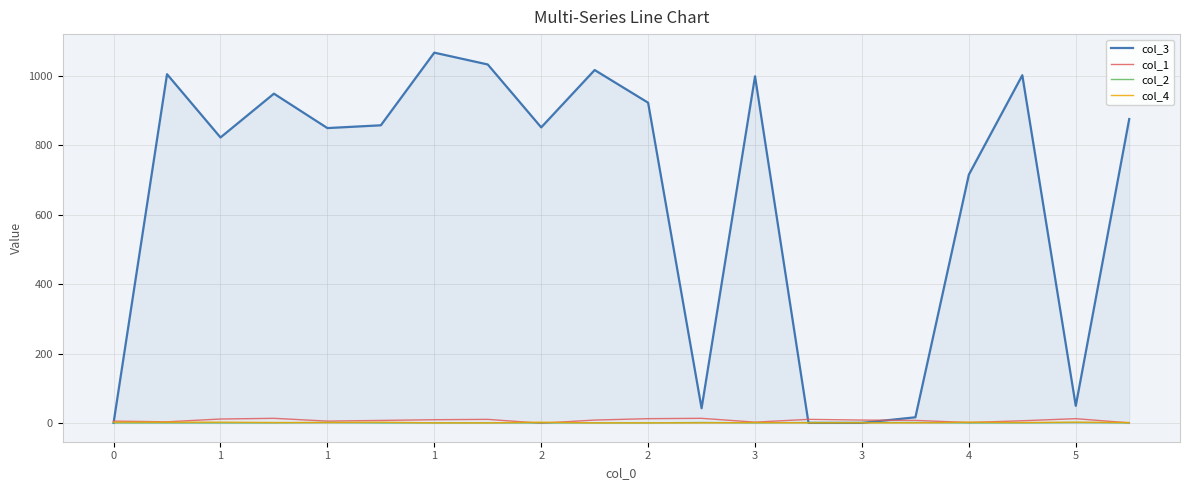

What is the average value of the col_1 series?

8